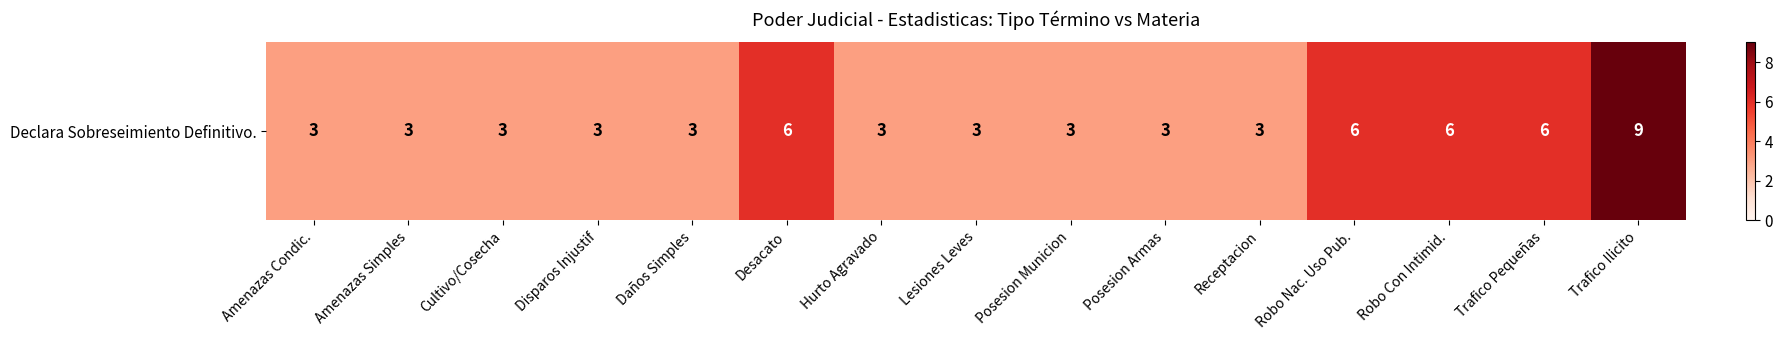

Which has a higher value, Hurto Agravado or Lesiones Leves?

Hurto Agravado